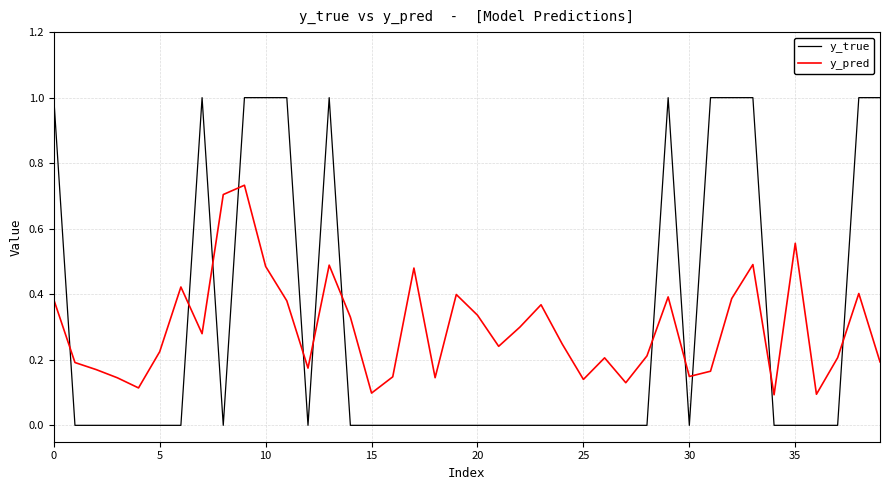

Which series has the largest range (max minus min)?

y_true